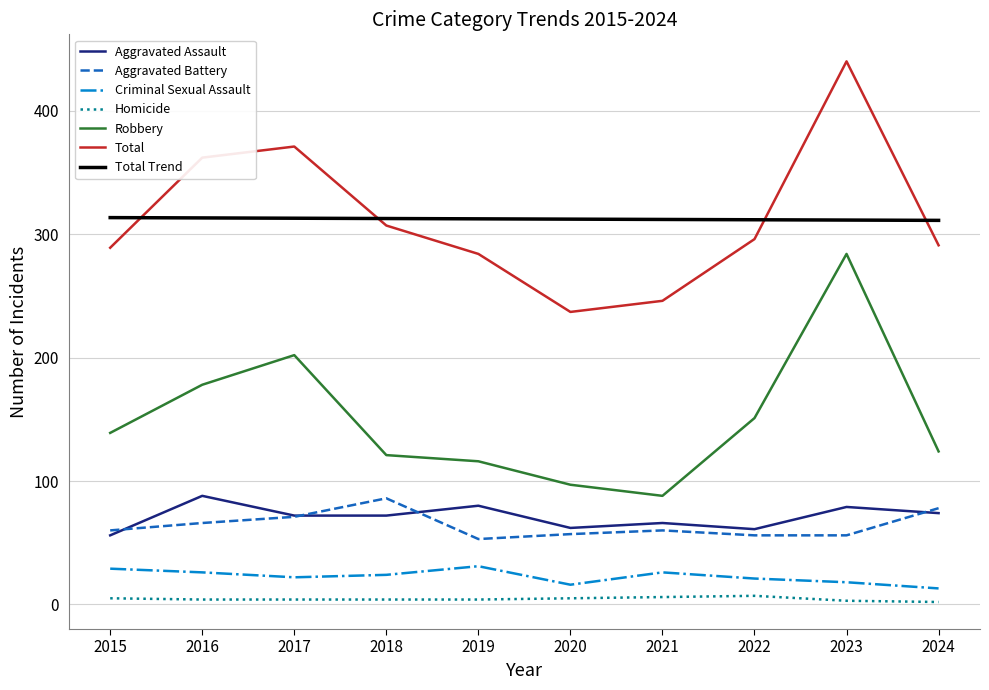

What is the difference between the Aggravated Battery values at 2016 and 2024?

12.0